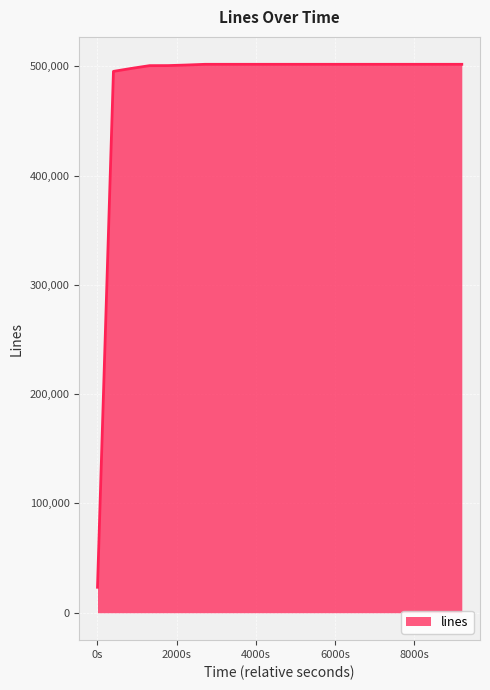

What is the greatest value displayed?

501893